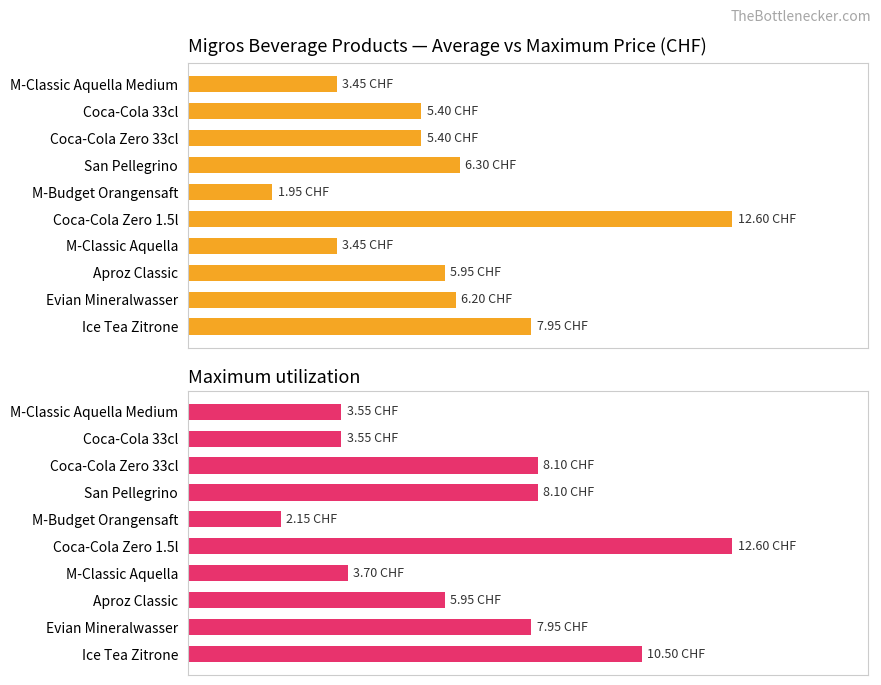

Rank the series by their average value, from highest to lowest.

Maximum utilization, Average utilization